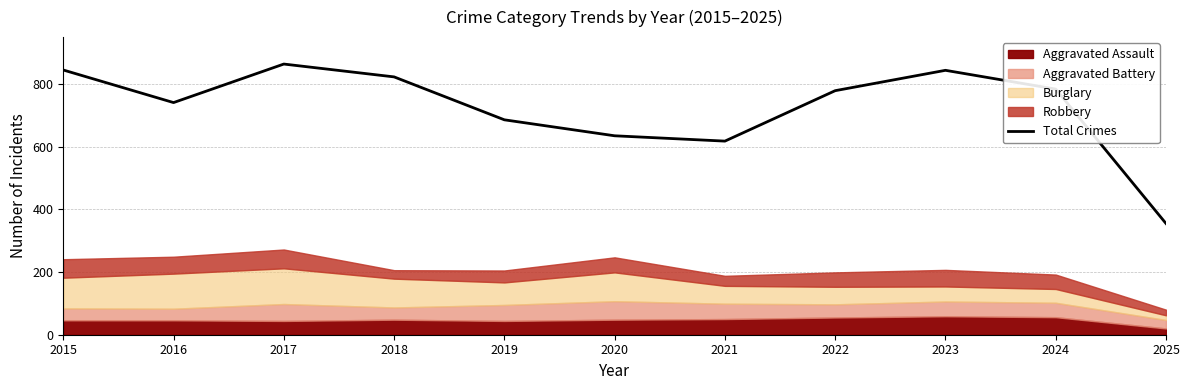

What is the average value?

725